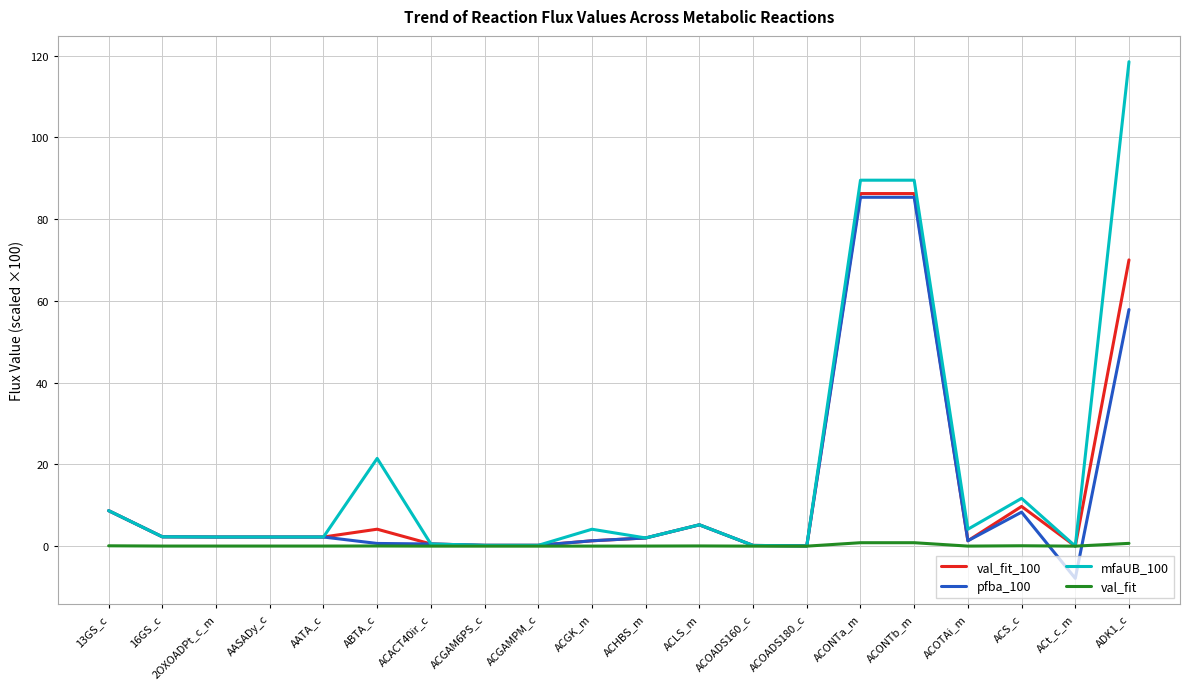

What is the lowest value of the pfba_100 series?

-7.9